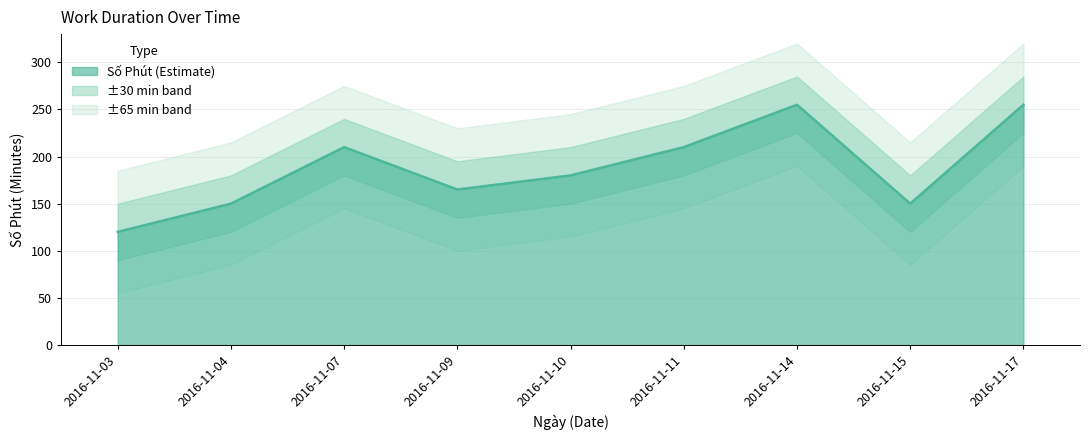

True or false: the data shows 210 at 2016-11-07.

True